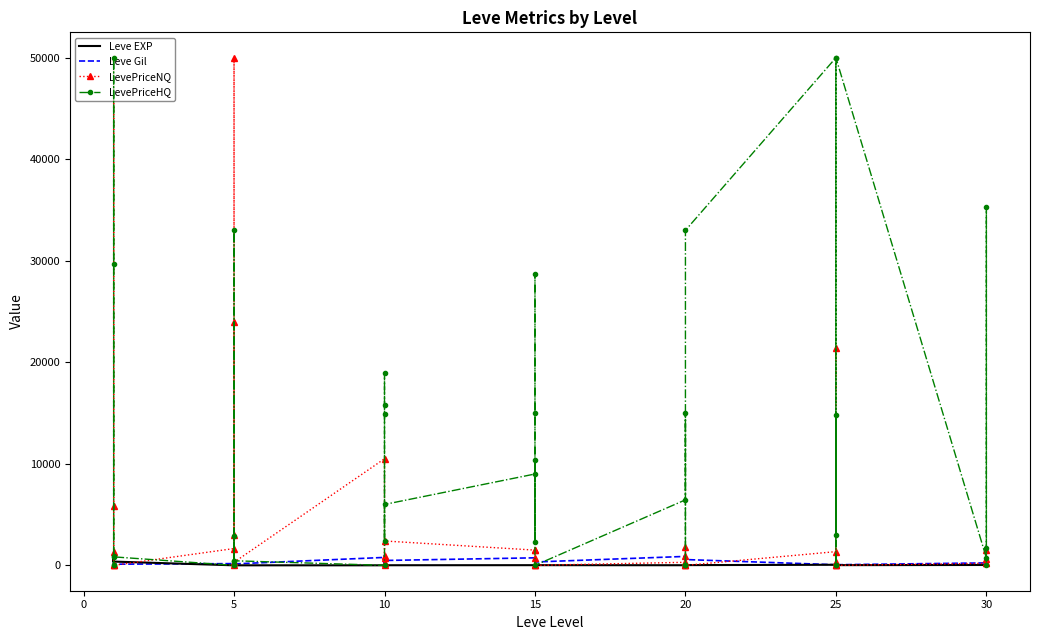

How many interior local valleys does the Leve Gil series have?

13